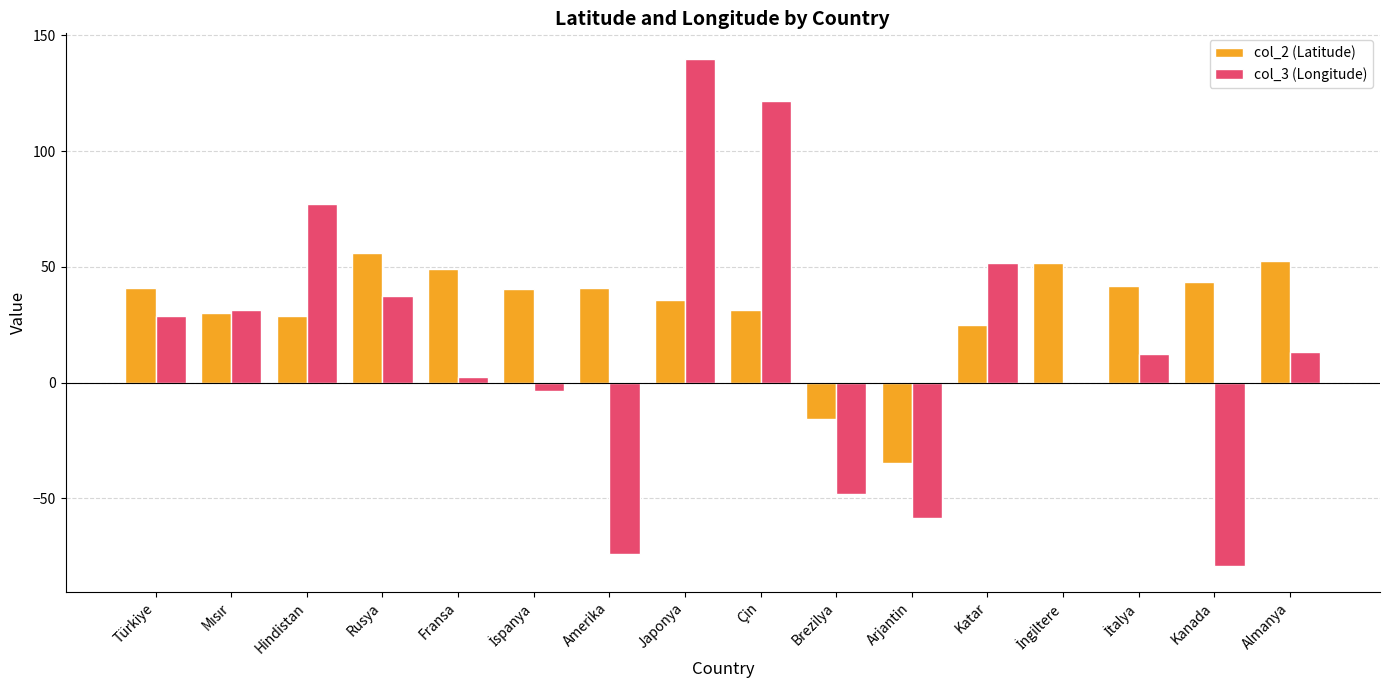

Which label corresponds to the largest value in the chart?

Japonya